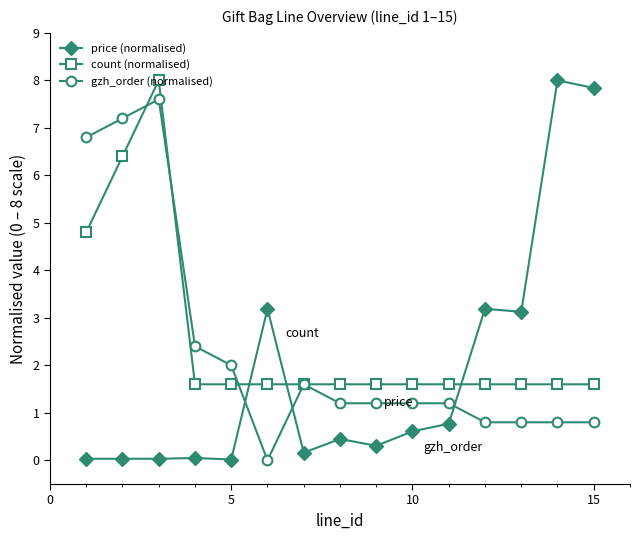

What is the value of the gzh_order (normalised) point at the 14th from the left?

0.8